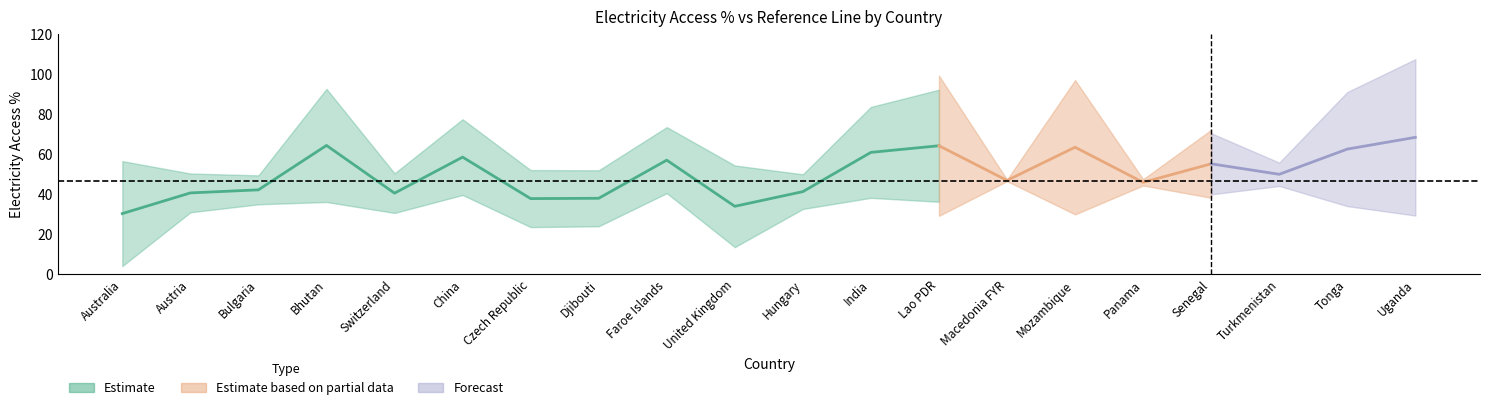

Does the chart display data point markers on the line(s)?

No